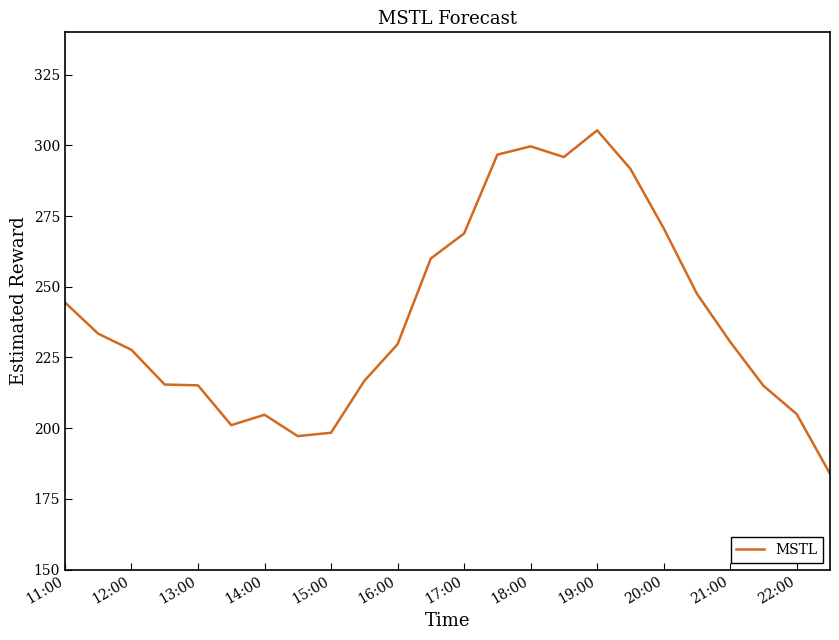

What is the difference between the maximum and minimum values?

121.5